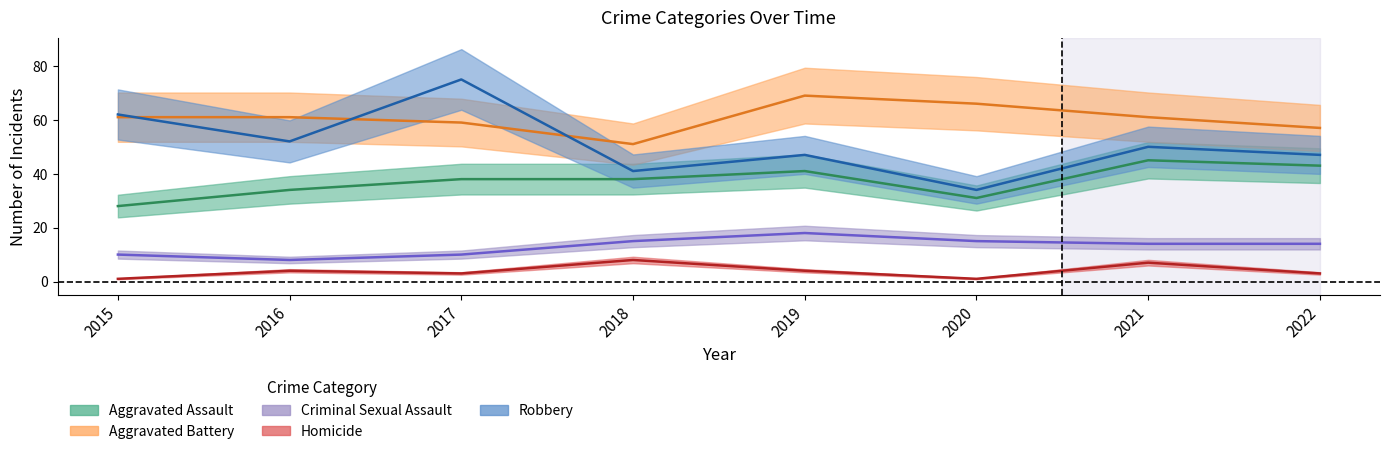

True or false: Robbery has more than 1 points higher than both neighbors.

True